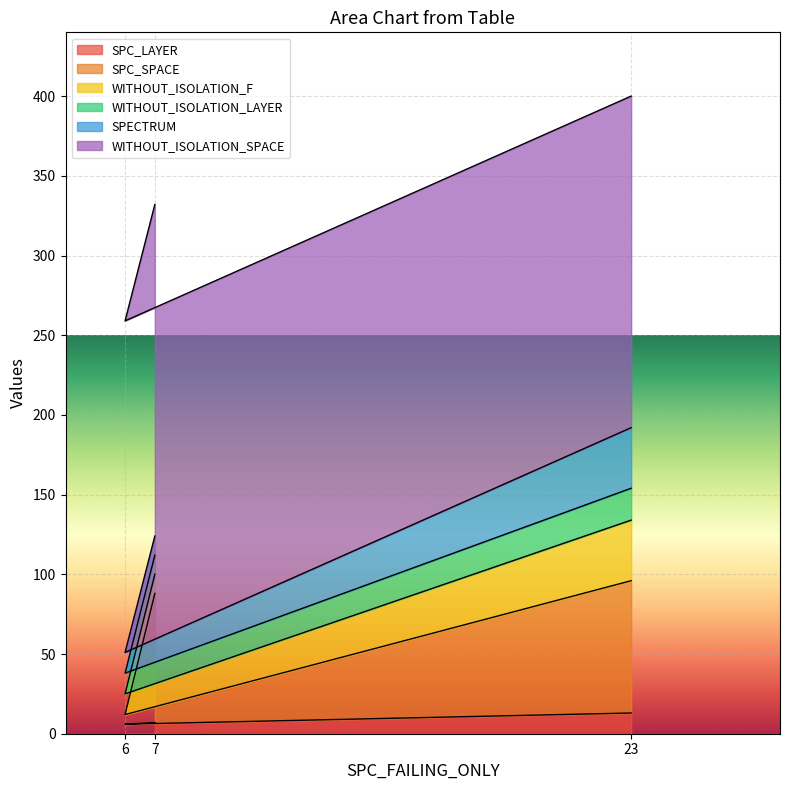

What is the greatest value displayed?

208